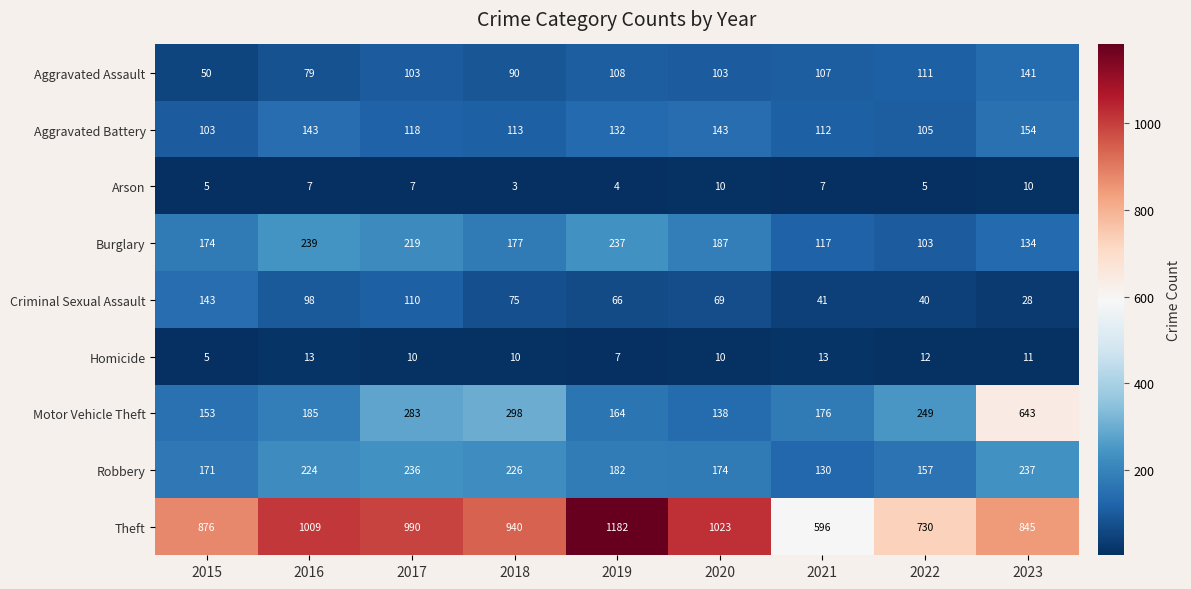

Which category has the lowest value in the Theft series?

2021